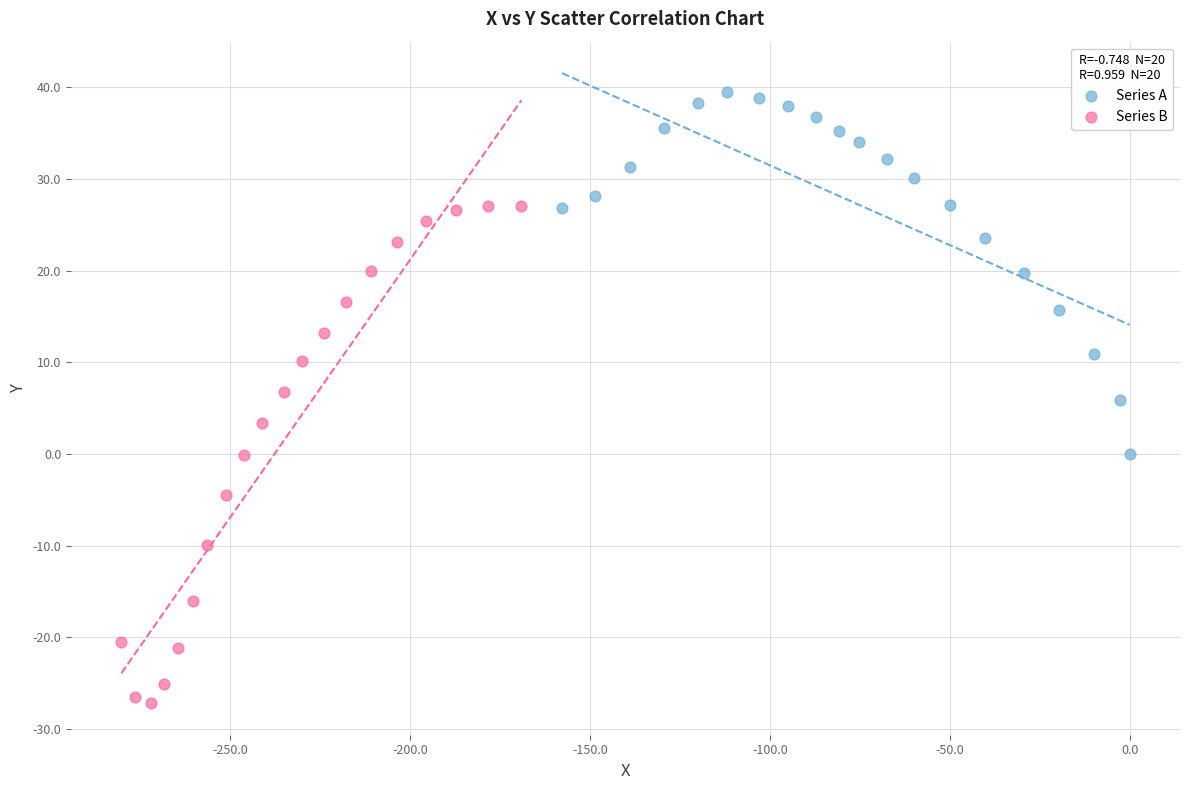

Which series has the widest spread of Y values?

Series B